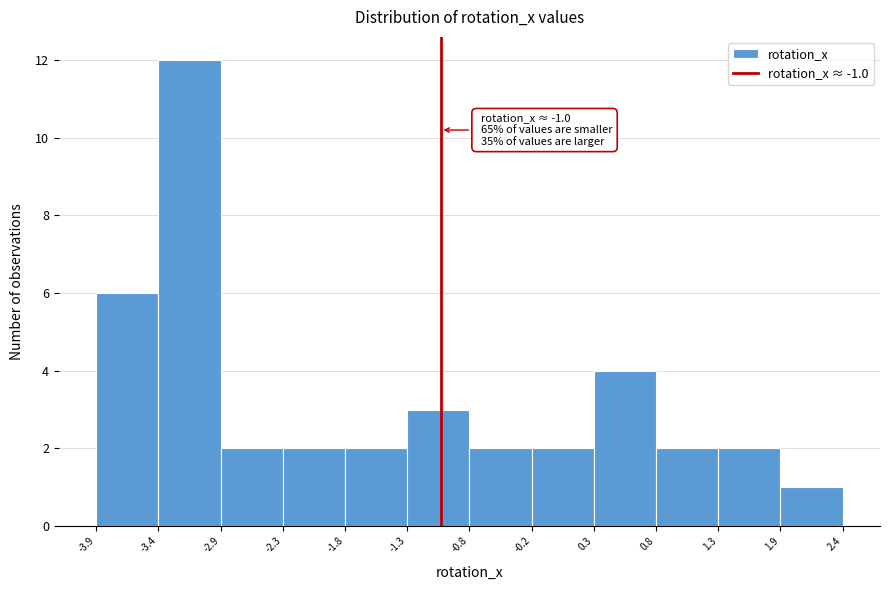

Over which range of the x-axis is the bar tallest?

-3.4 to -2.9